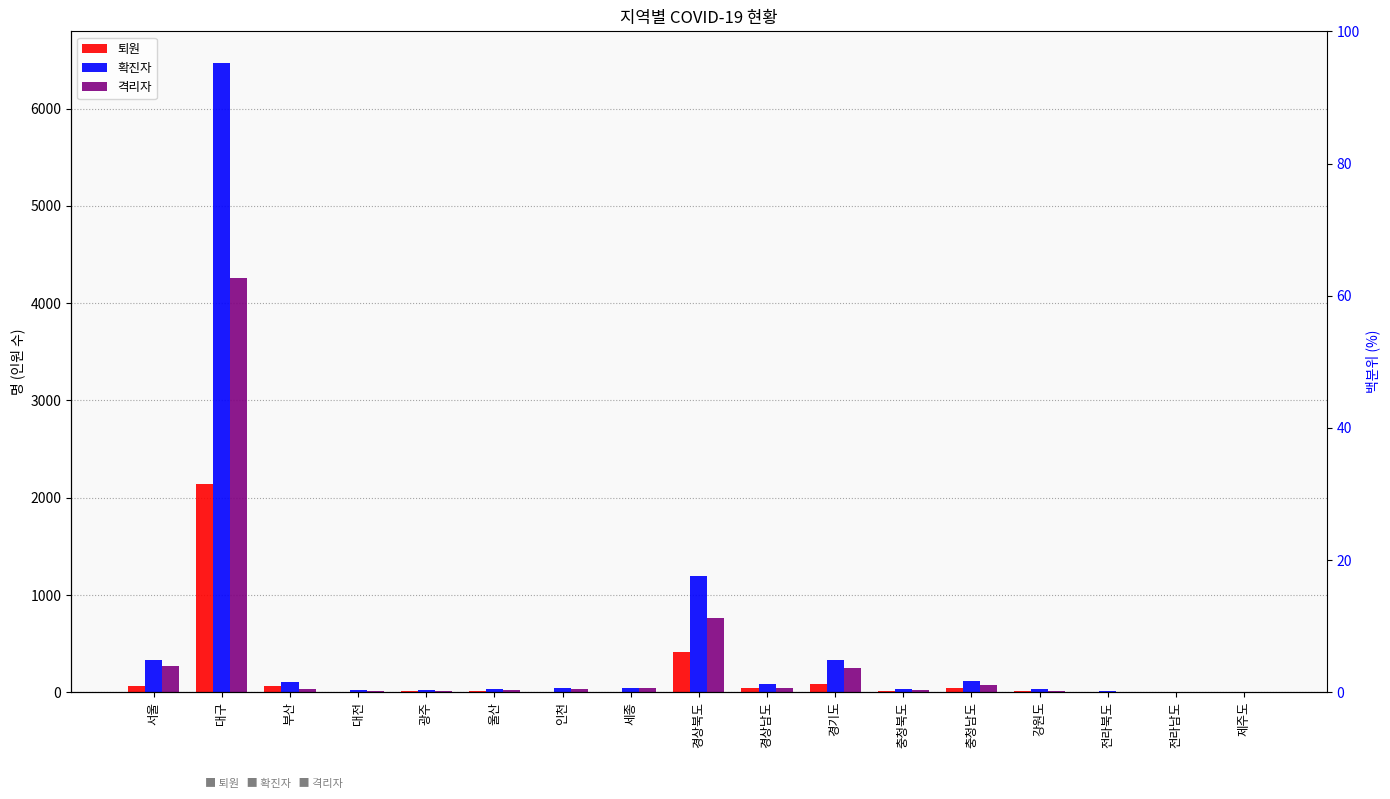

At which category is the sum across all series the highest?

대구